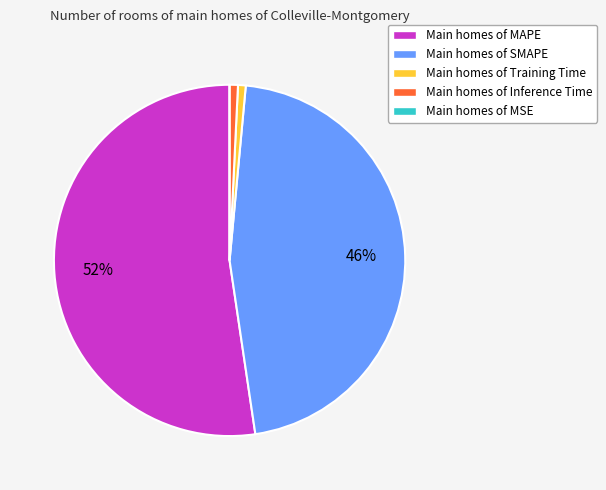

What is the largest slice in the pie chart?

Main homes of MAPE